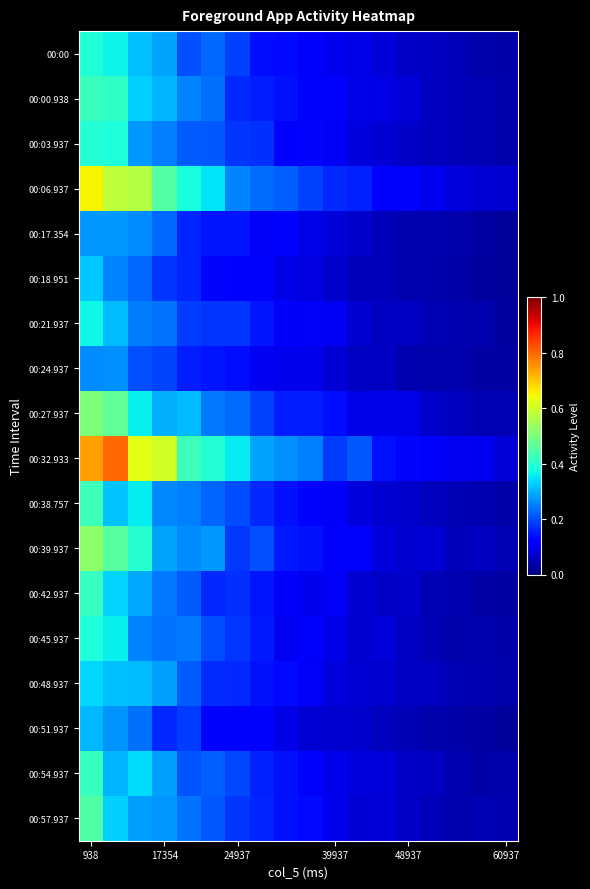

How many categories are shown in the chart?

18